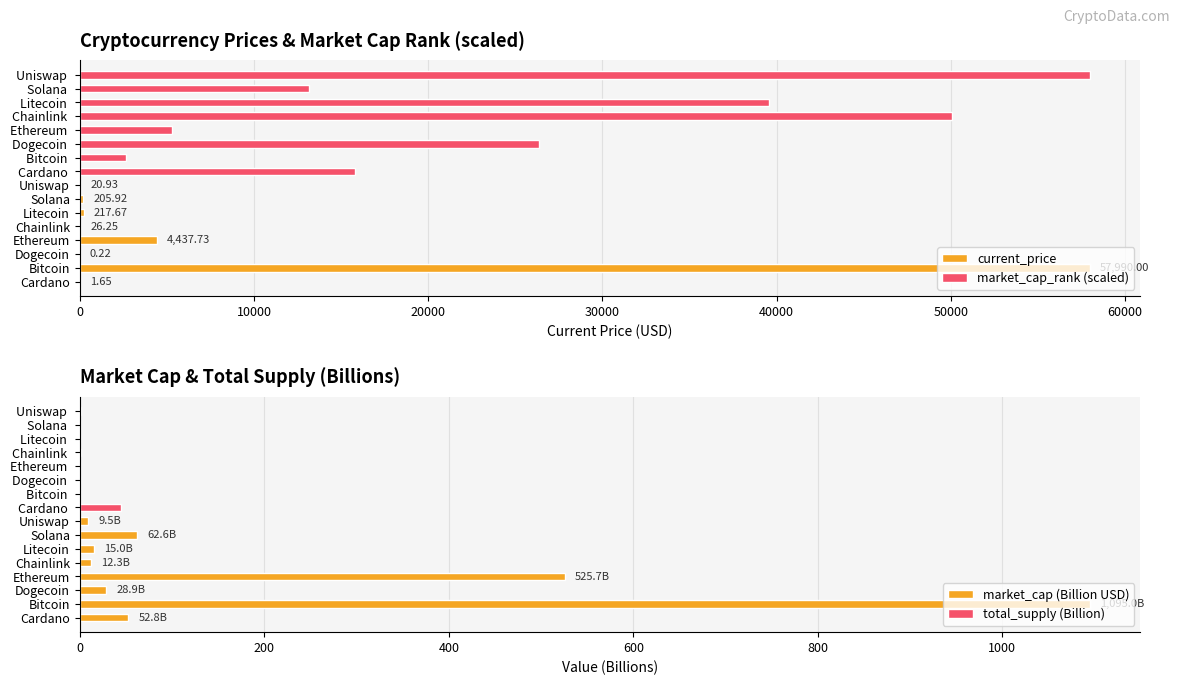

The market_cap (Billion USD) series shows 17.0 at Chainlink. True or false?

False